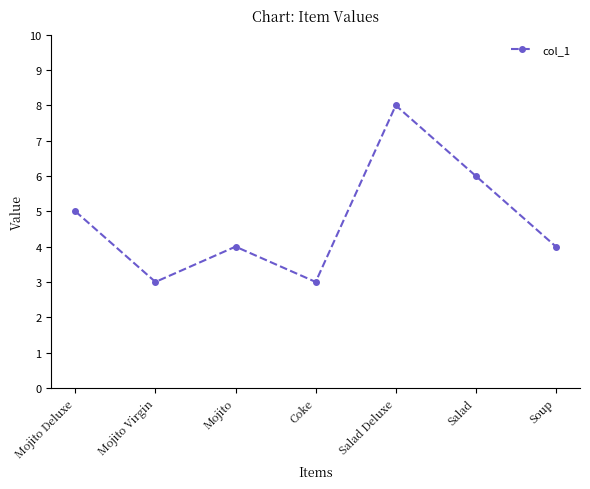

What position from the right is Salad Deluxe?

3